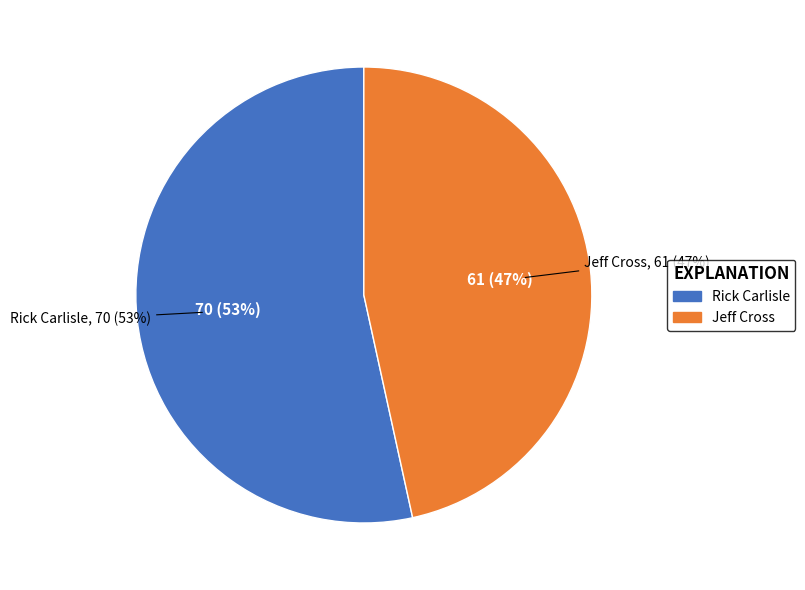

How many slices are in this pie chart?

2